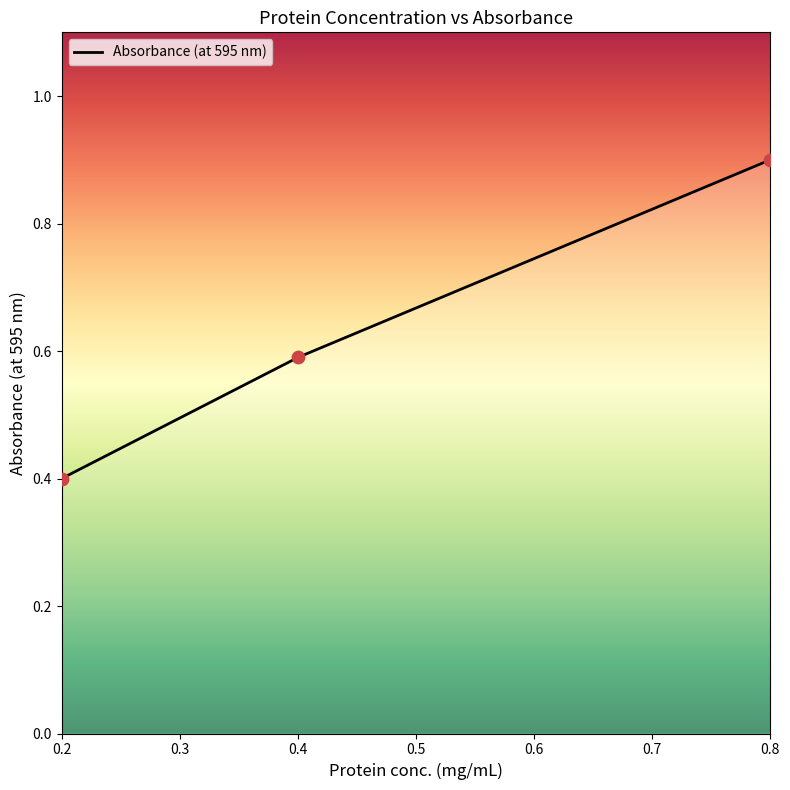

What is the change in value from 0.4 to 0.8?

+0.3